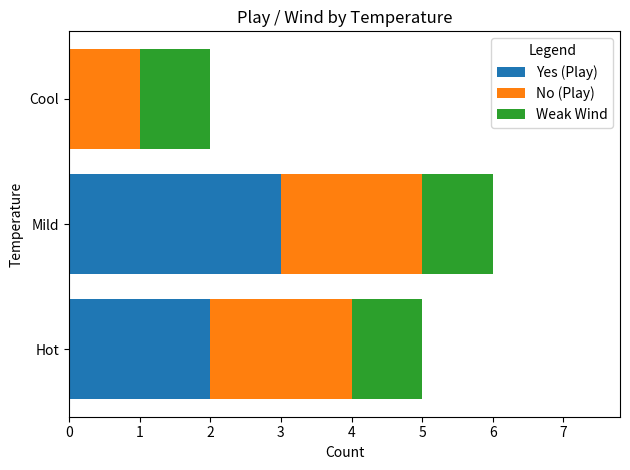

How many positive values does the Yes (Play) series have?

2